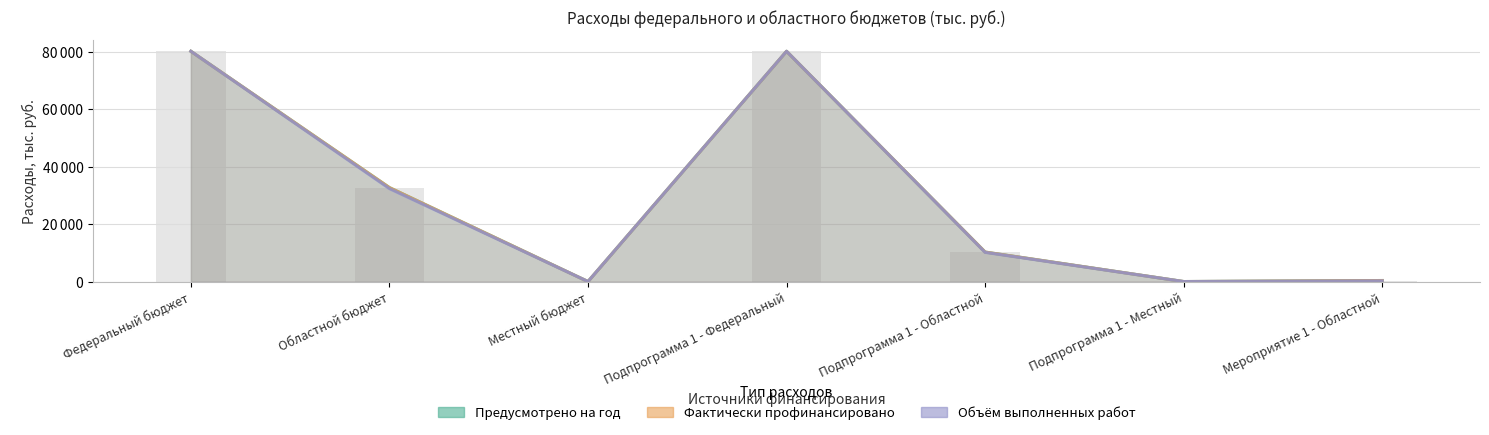

Rank the series by their maximum value, from lowest to highest.

Предусмотрено на год, Фактически профинансировано, Объём выполненных работ